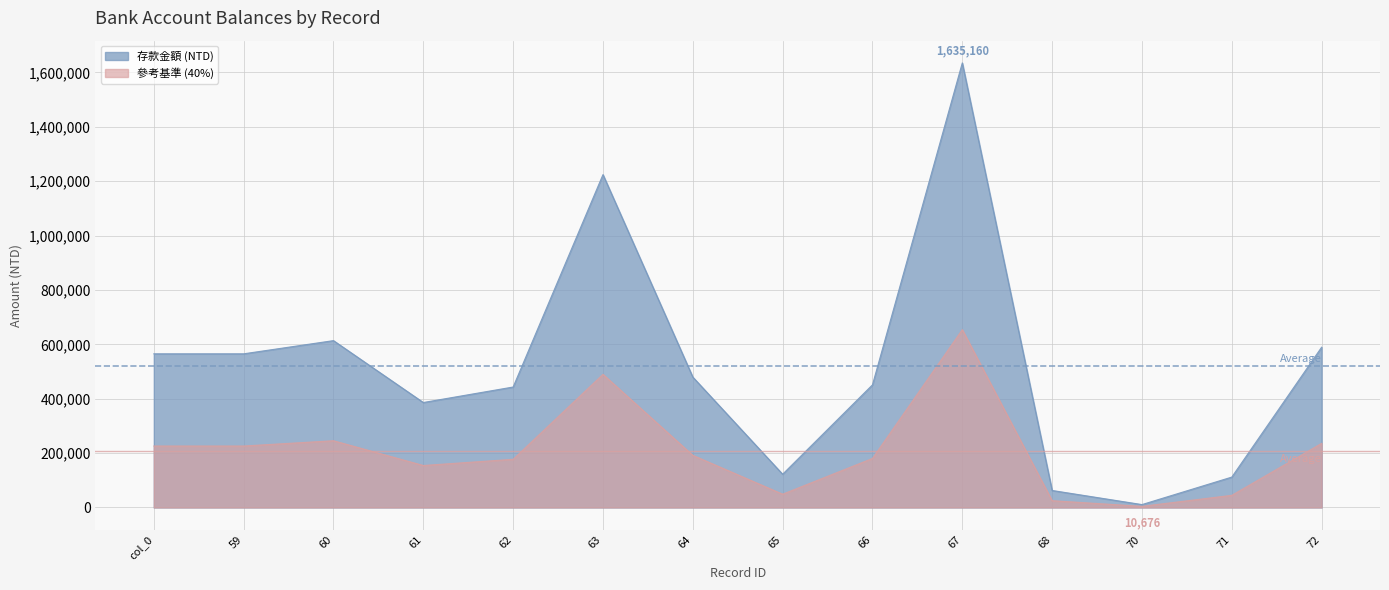

What is the average value?

518592.9